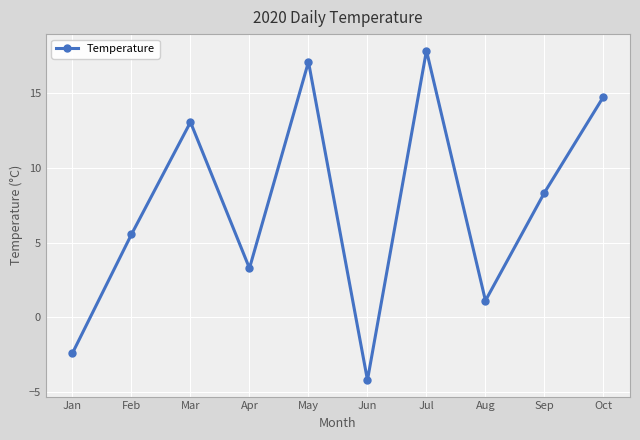

What is the approximate value at Aug?

1.1